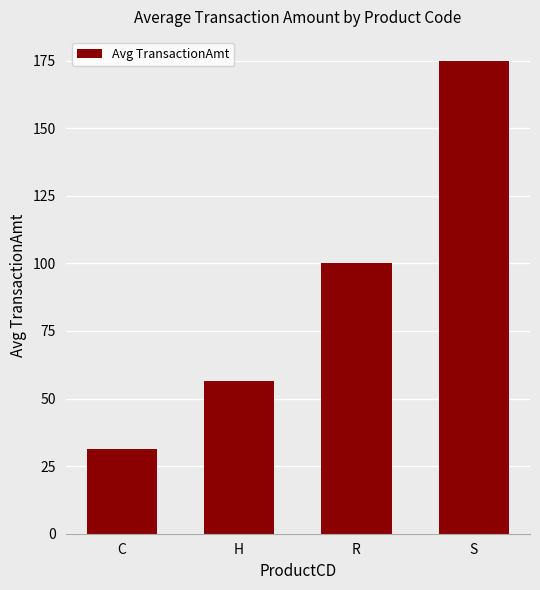

List the labels in order of value, smallest first.

C, H, R, S